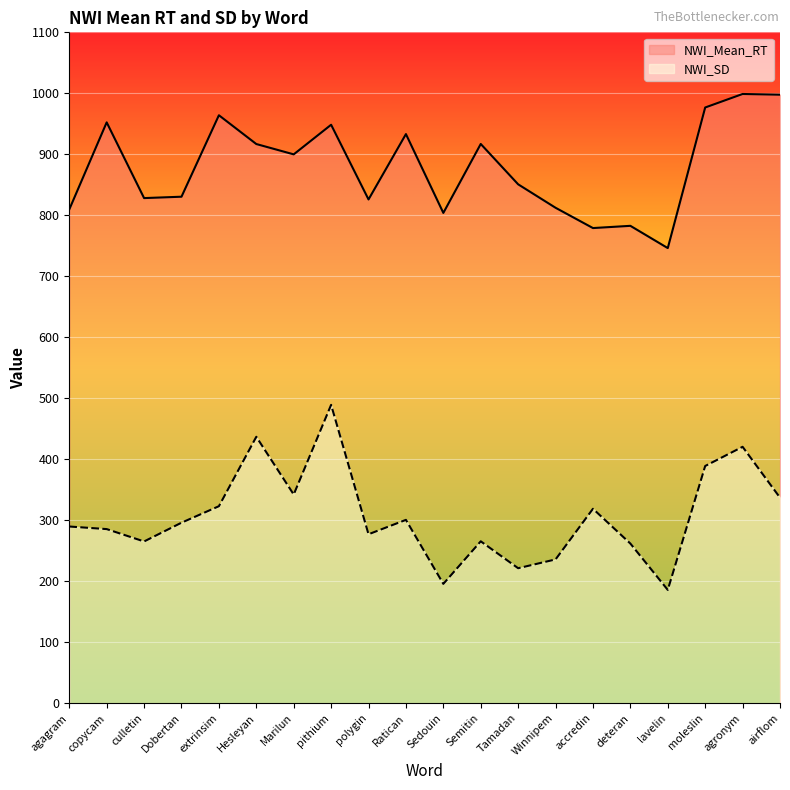

Rank the categories by NWI_Mean_RT value from highest to lowest.

agronym, airflom, moleslin, extrinsim, copycam, pithium, Ratican, Semitin, Hesleyan, Marilun, Tamadan, Dobertan, culletin, polygin, Winnipem, agagram, Sedouin, deteran, accredin, lavelin